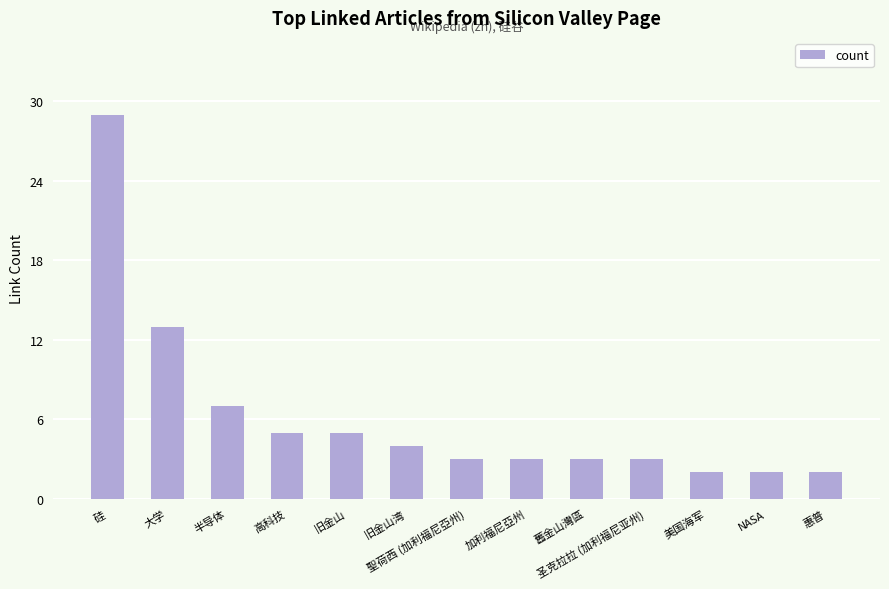

What is the difference between the values at 半导体 and 惠普?

5